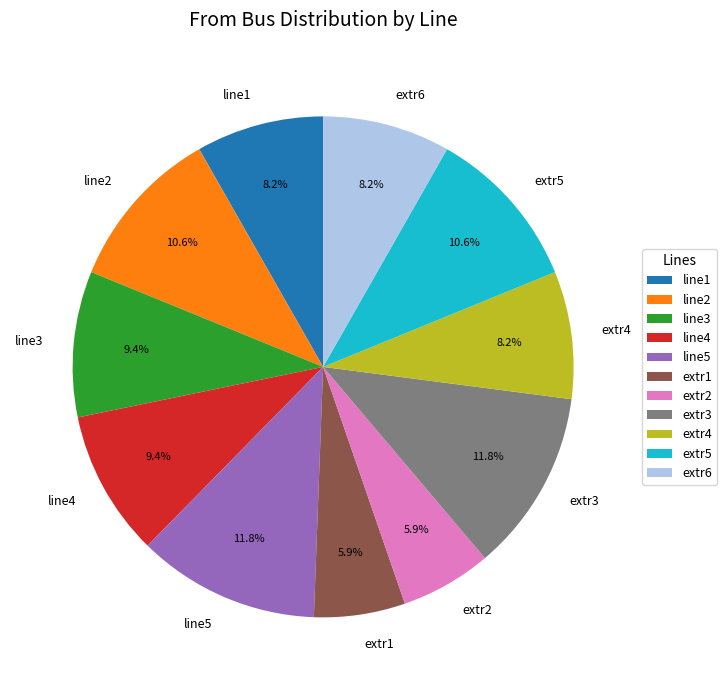

To the nearest percent, what portion does line4 represent?

9%